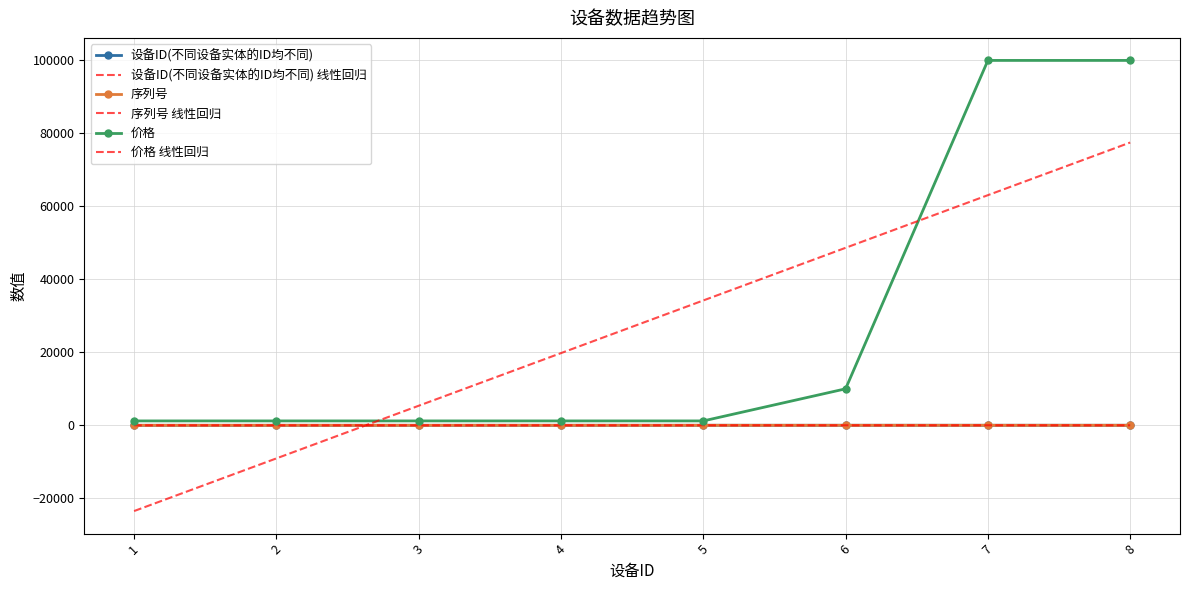

What is the difference between the maximum and minimum values in the 序列号 series?

6.0